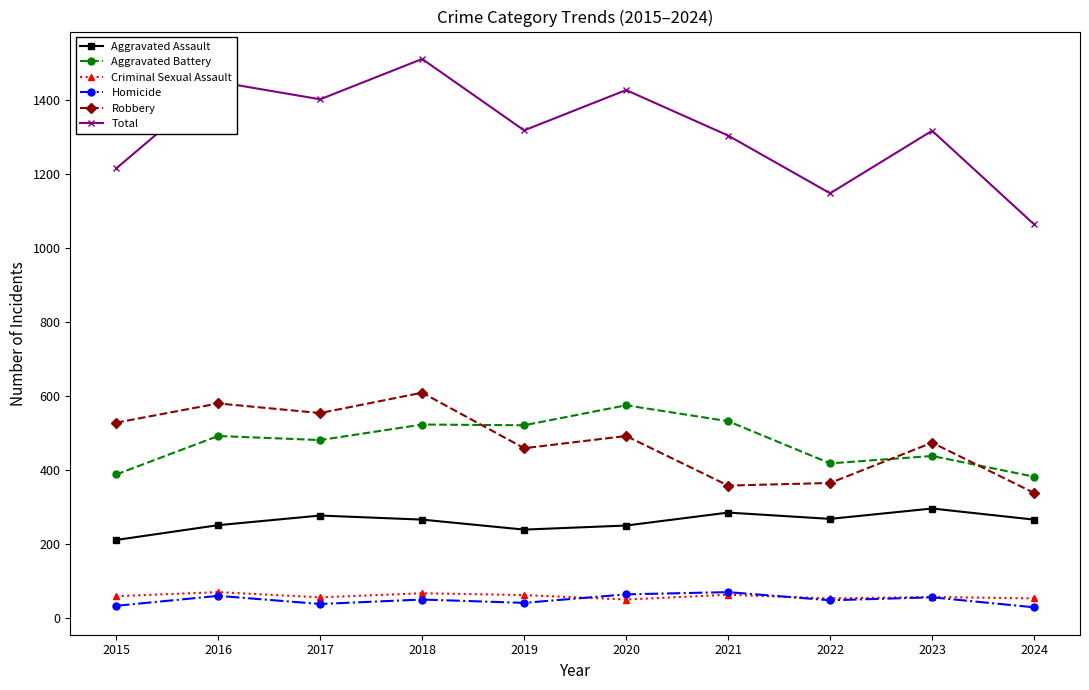

What are all the series names shown in the legend?

Aggravated Assault, Aggravated Battery, Criminal Sexual Assault, Homicide, Robbery, Total